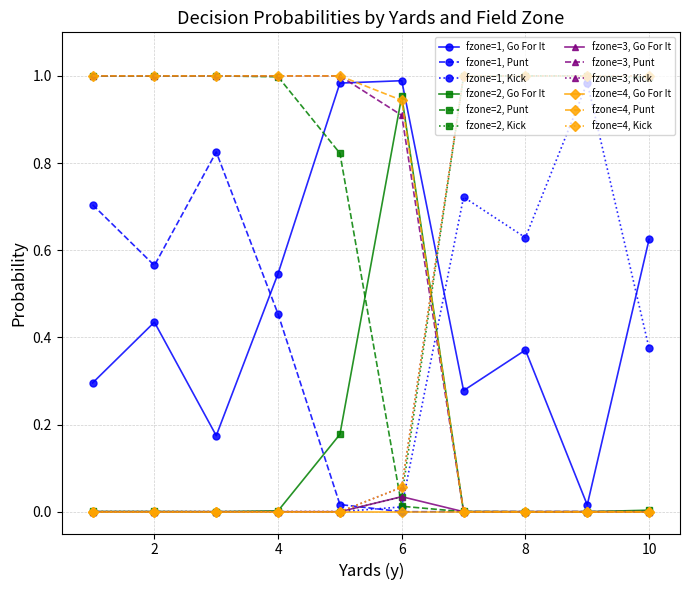

Reading left to right, what are all the values shown in this chart?

gofor: 0.3	0.0	0.0	0.0	0.4	0.0	0.0	0.0	0.2	0.0	0.0	0.0	0.5	0.0	0.0	0.0	1.0	0.2	0.0	0.0	1.0	1.0	0.0	0.0	0.3	0.0	0.0	0.0	0.4	0.0	0.0	0.0	0.0	0.0	0.0	0.0	0.6	0.0	0.0	0.0
punt: 0.7	1.0	1.0	1.0	0.6	1.0	1.0	1.0	0.8	1.0	1.0	1.0	0.5	1.0	1.0	1.0	0.0	0.8	1.0	1.0	0.0	0.0	0.9	0.9	0.0	0.0	0.0	0.0	0.0	0.0	0.0	0.0	0.0	0.0	0.0	0.0	0.0	0.0	0.0	0.0
kick: 0.0	0.0	0.0	0.0	0.0	0.0	0.0	0.0	0.0	0.0	0.0	0.0	0.0	0.0	0.0	0.0	0.0	0.0	0.0	0.0	0.0	0.0	0.1	0.1	0.7	1.0	1.0	1.0	0.6	1.0	1.0	1.0	1.0	1.0	1.0	1.0	0.4	1.0	1.0	1.0